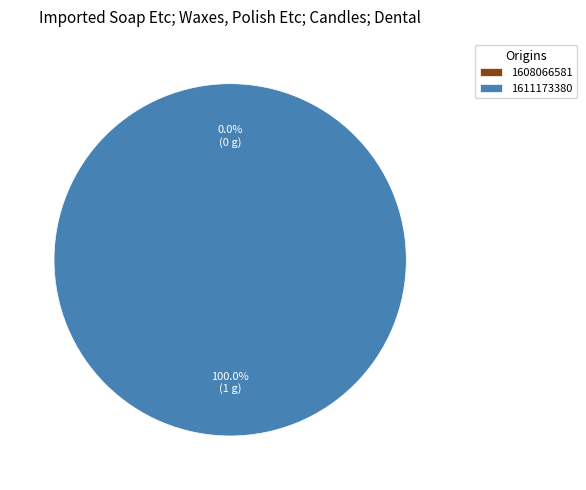

Which category has the smallest portion of the pie?

1608066581